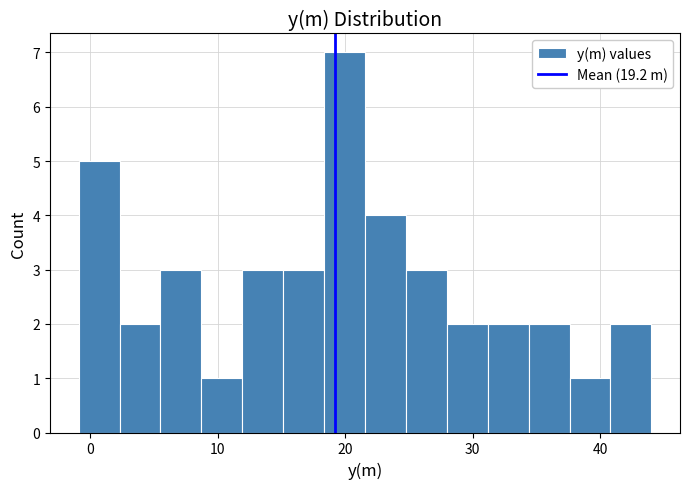

Read against the x-axis, roughly where is the centre of the tallest bar?

20